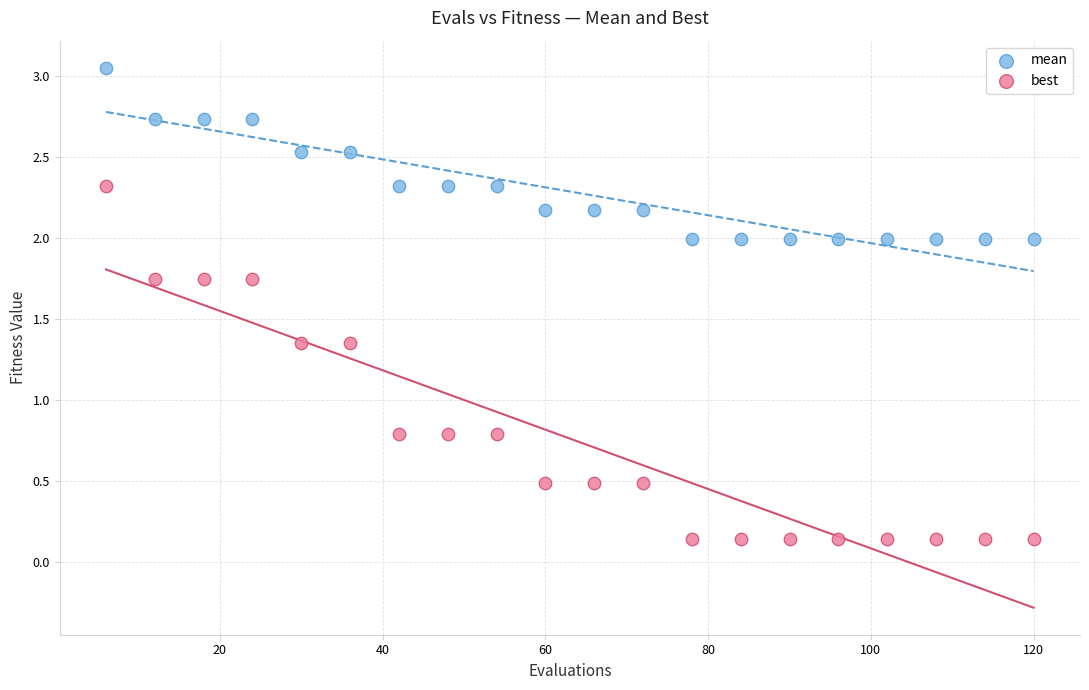

What are all the series names shown in the legend?

mean, best